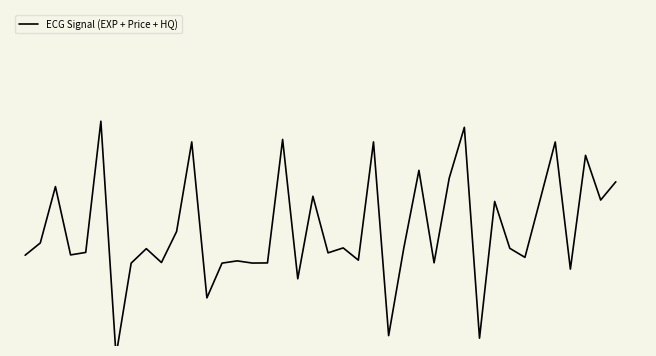

How many series are shown in this chart?

1